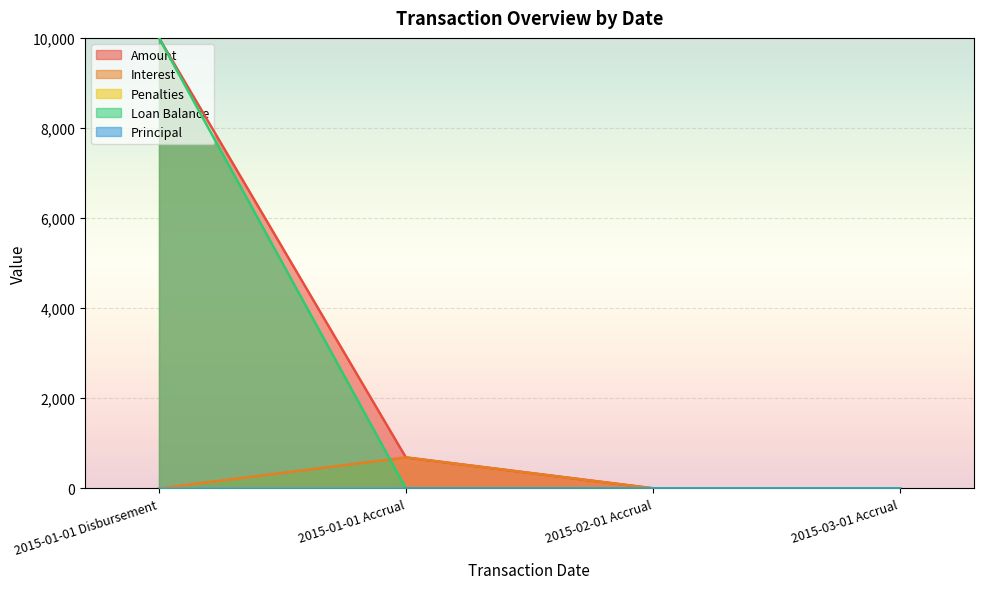

At how many categories does at least one series exceed 9126?

1